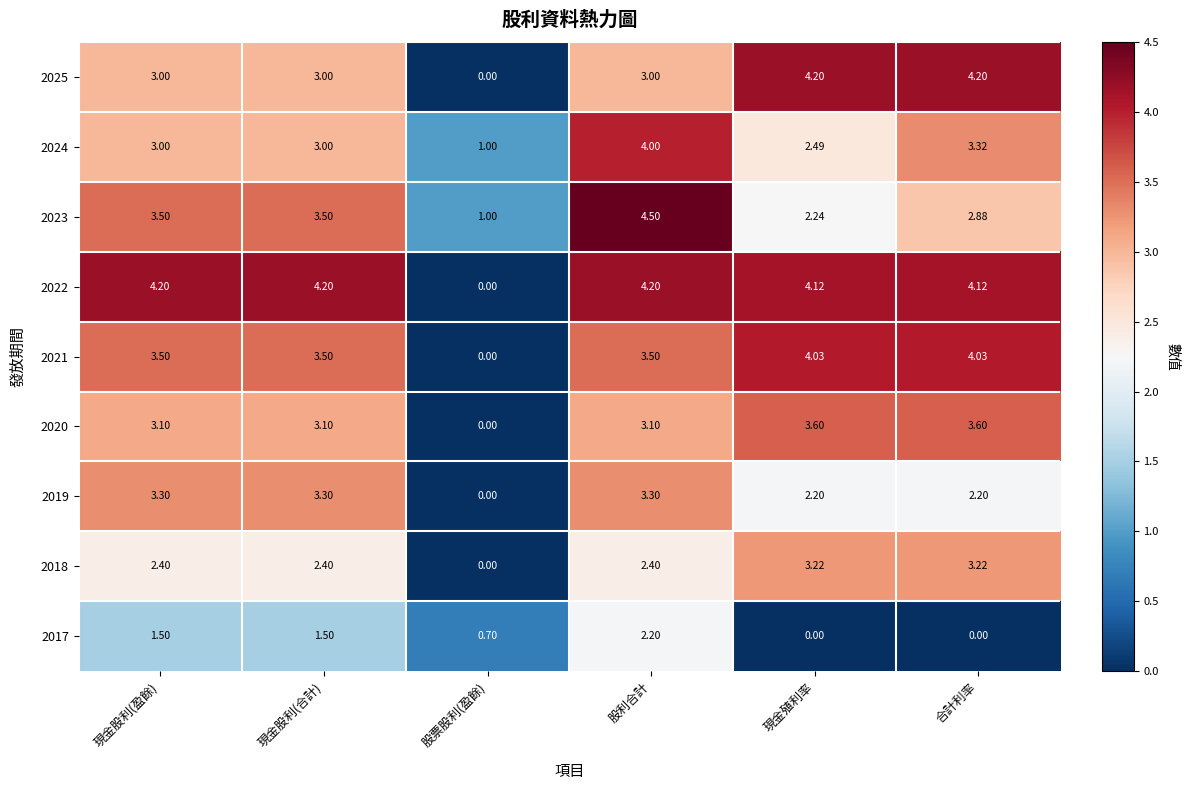

At which category is the sum across all series the highest?

股利合計